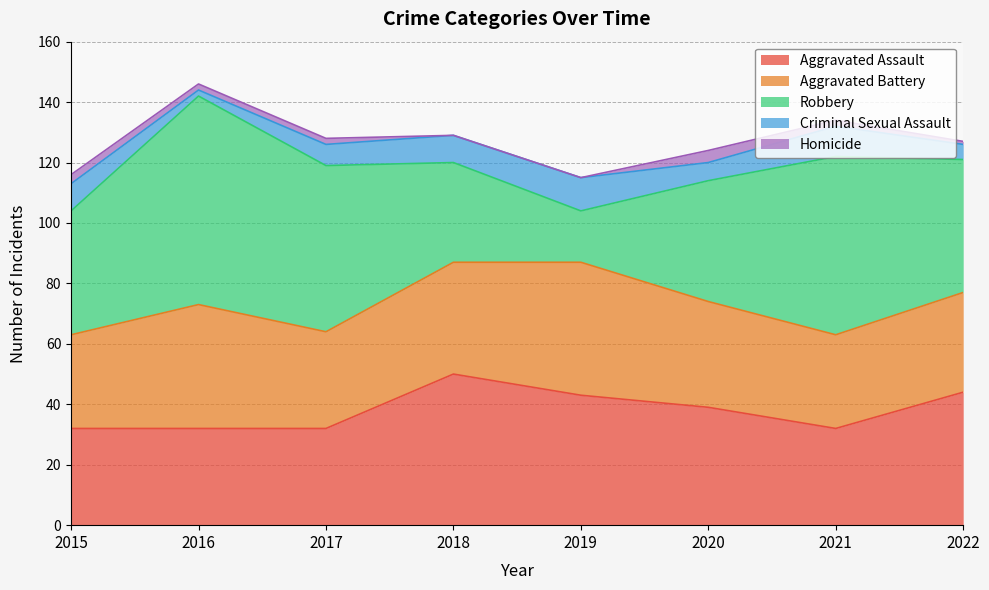

How many data points in Aggravated Assault are less than 39?

4